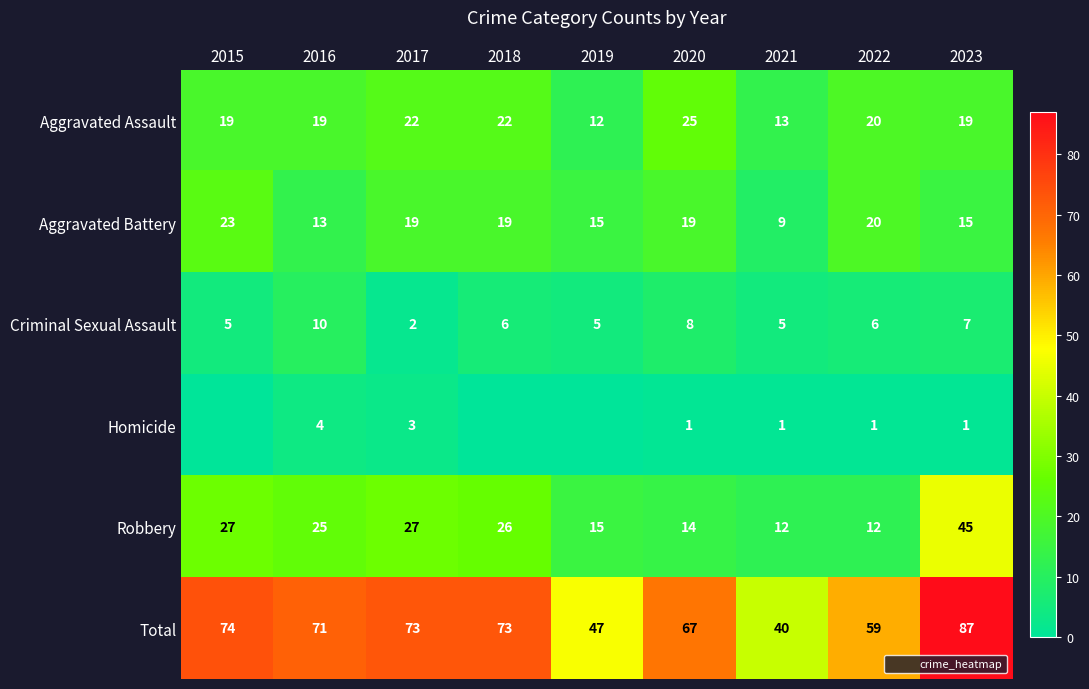

What is the total value across all series at 2023?

174